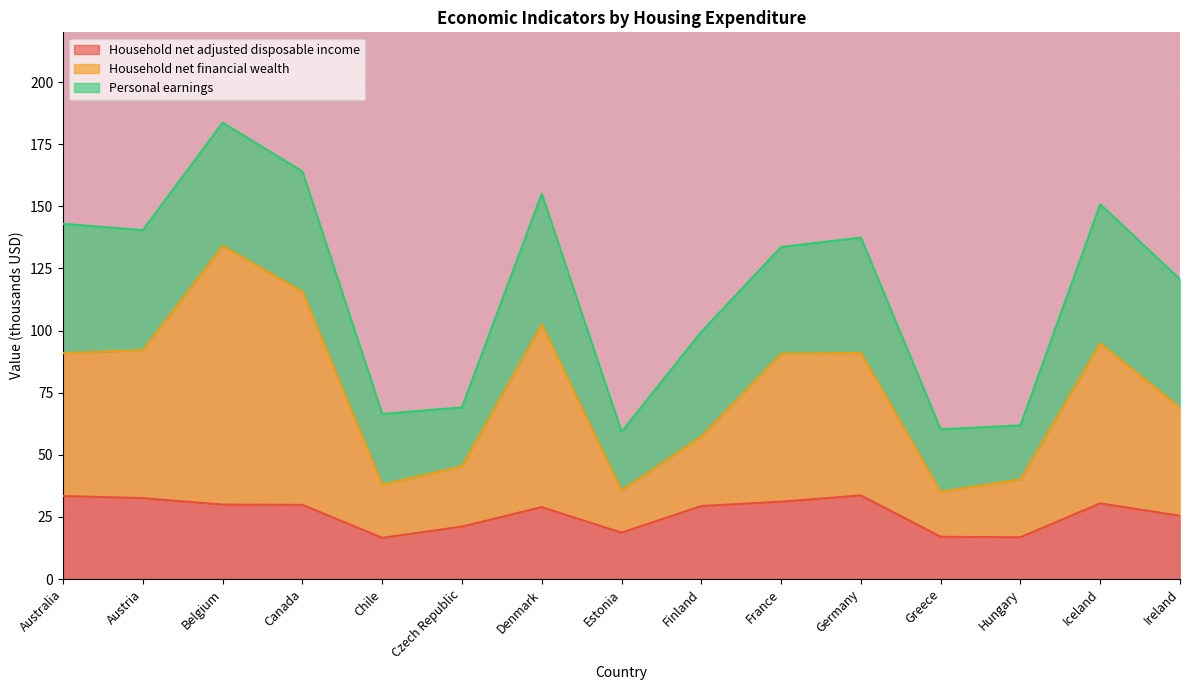

Which series has the largest total across all categories?

Household net financial wealth